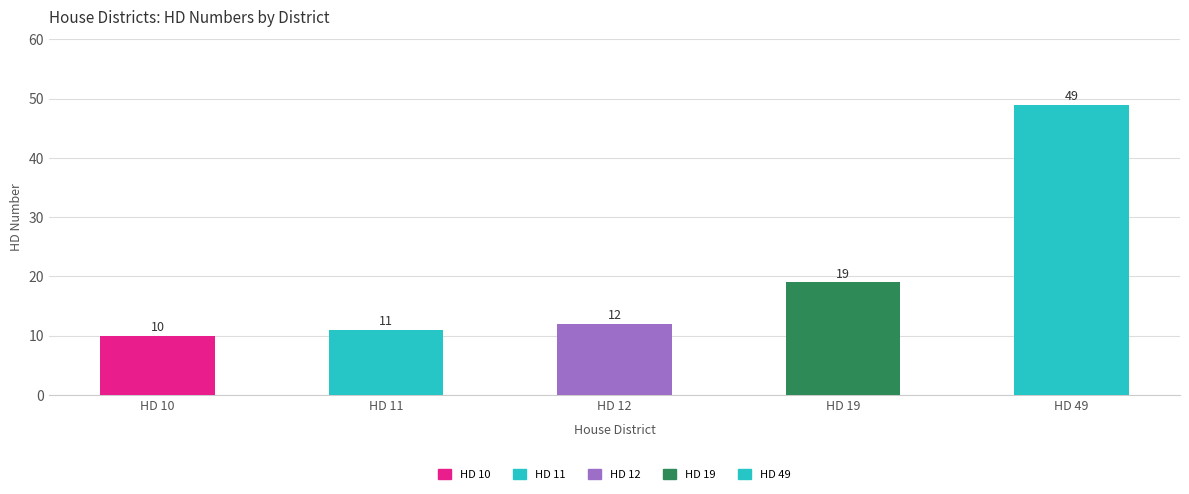

How many bars are there in total?

5